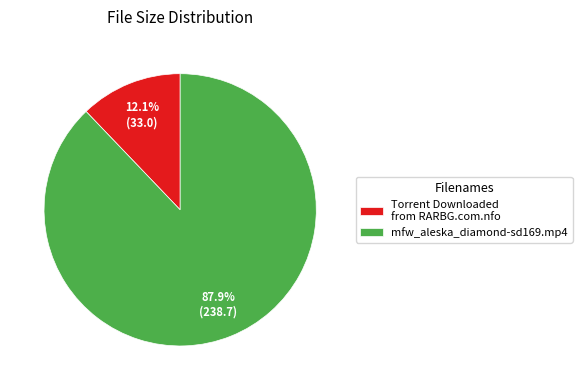

The mfw_aleska_diamond-sd169.mp4 slice represents 88% of the pie. True or false?

True